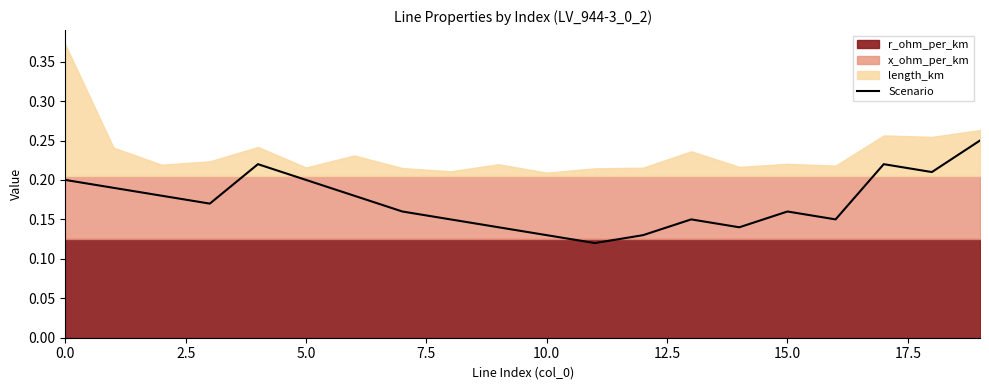

What is the label of the 13th point from the left?

12